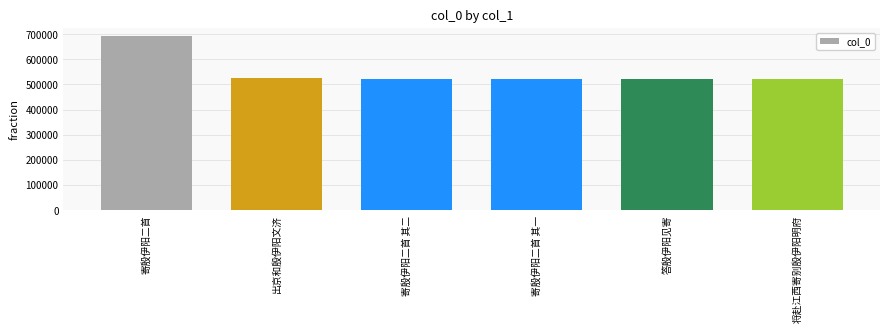

What is the label of the 4th bar from the right?

寄殷伊阳二首 其二